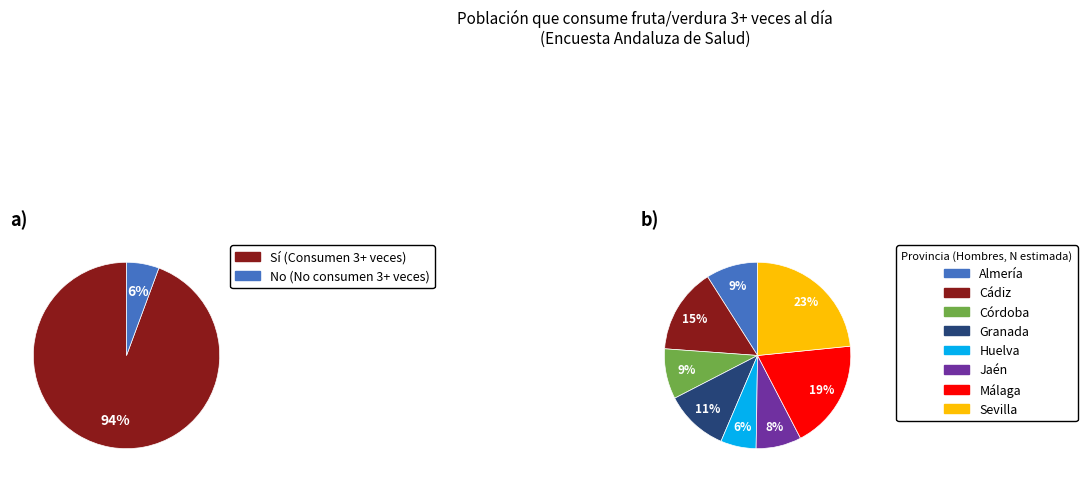

Is it true that Málaga is 30% of the pie?

False